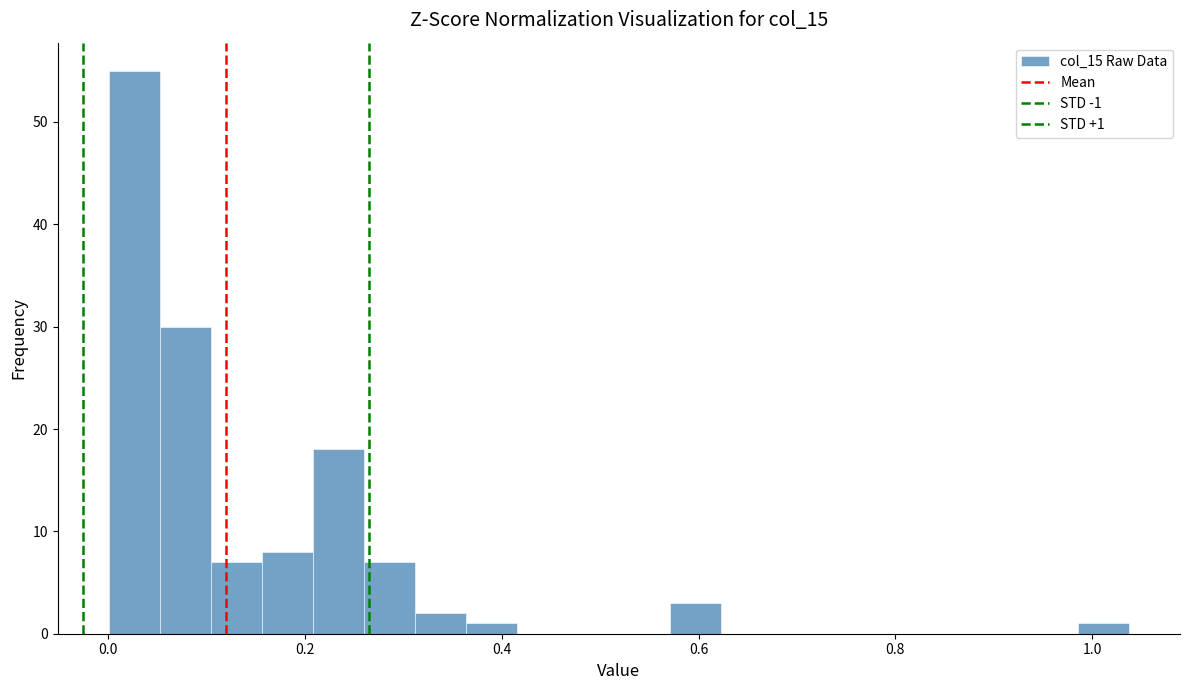

Around what value on the x-axis is the tallest bar? Give the approximate position of its centre, as read against the axis.

0.02